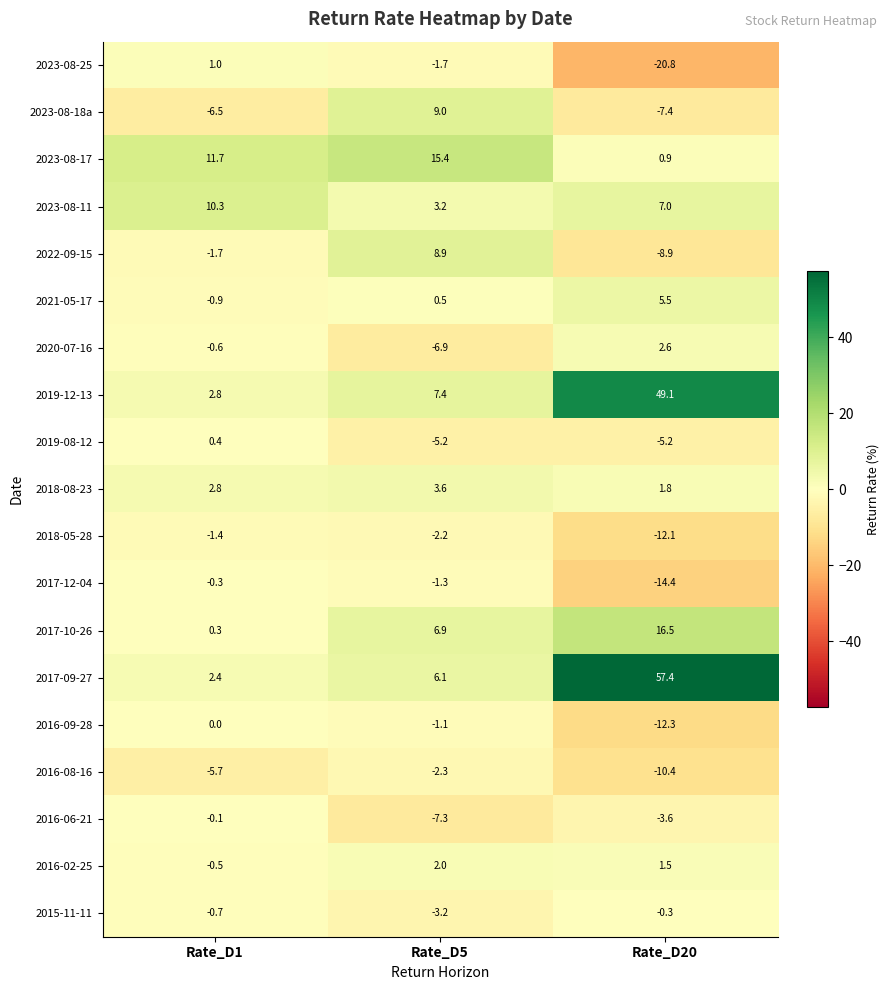

What is the sum of all 2023-08-11 values?

20.5